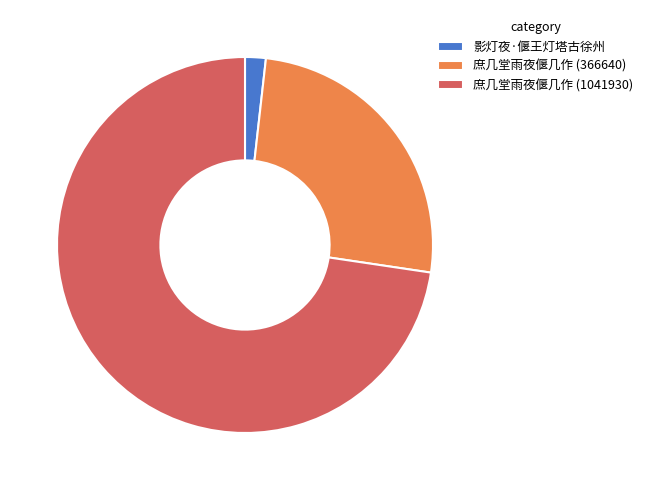

How many slices are in this pie chart?

3